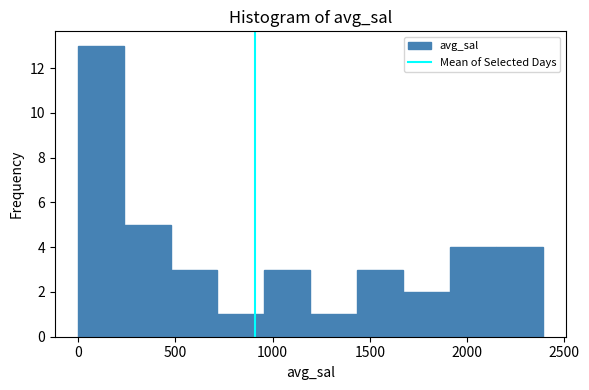

Which range on the x-axis has the tallest bar?

0 to 250